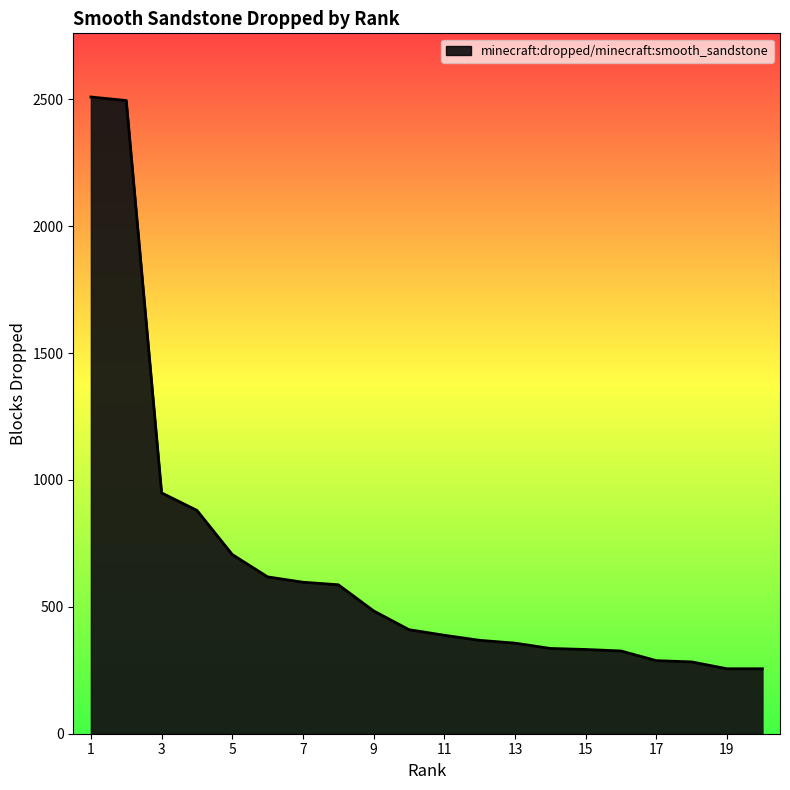

How many series are shown in this chart?

1